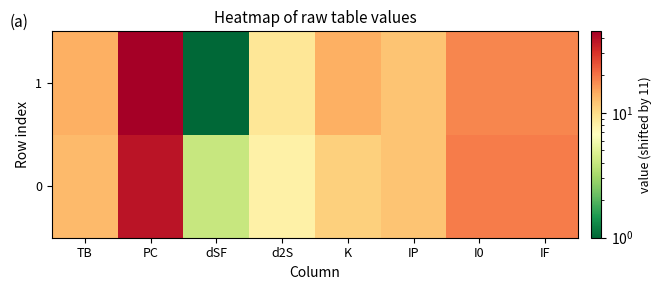

At dSF, list the series in order from largest to smallest.

0, 1